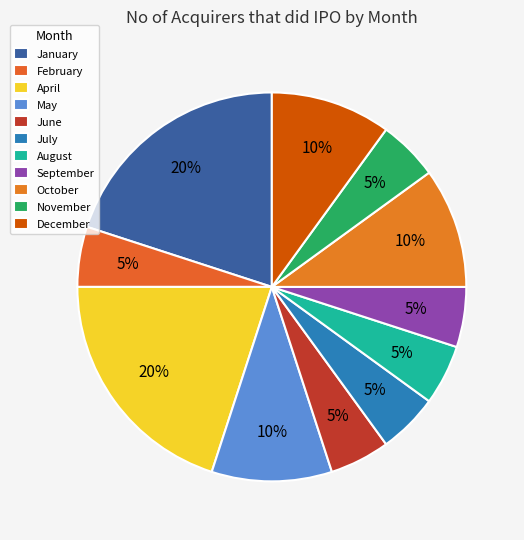

How many segments does this pie chart have?

11